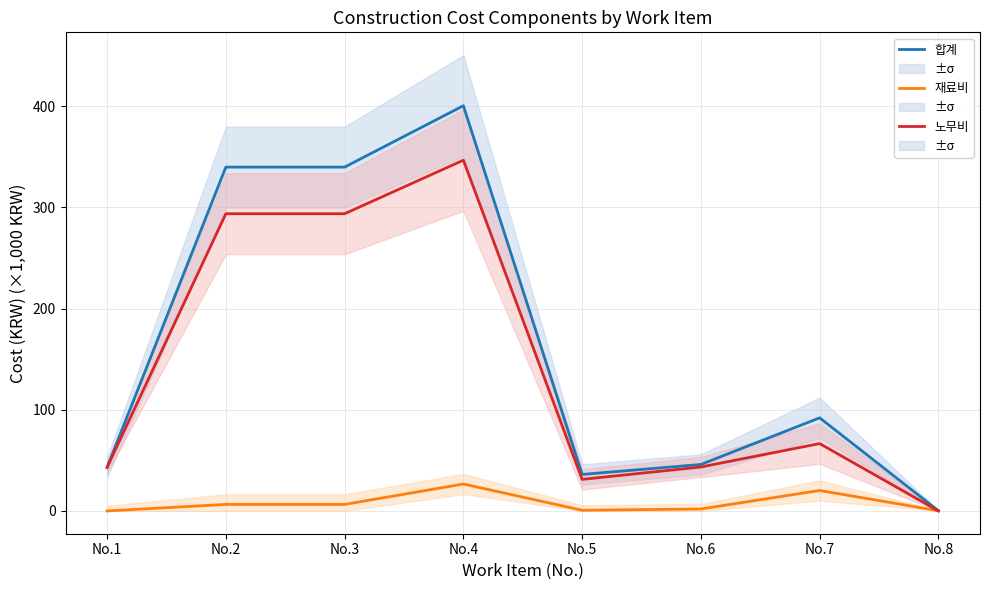

What is the difference between the 재료비 values at No.6 and No.1?

1.9